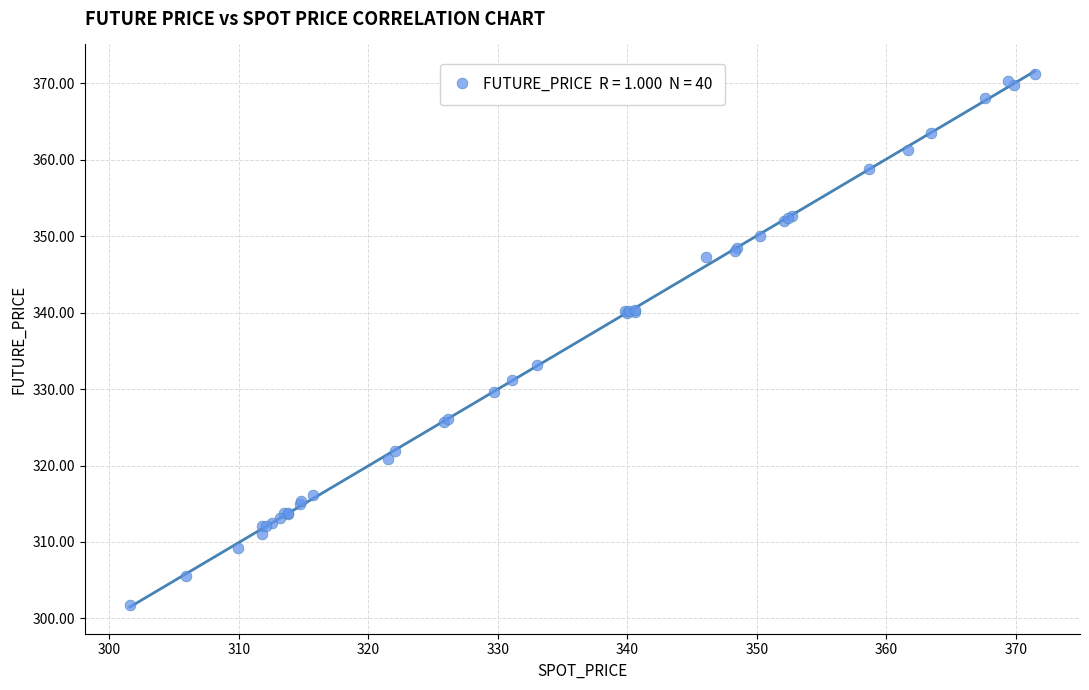

What Y value in the scatter plot is closest to 336?

333.1